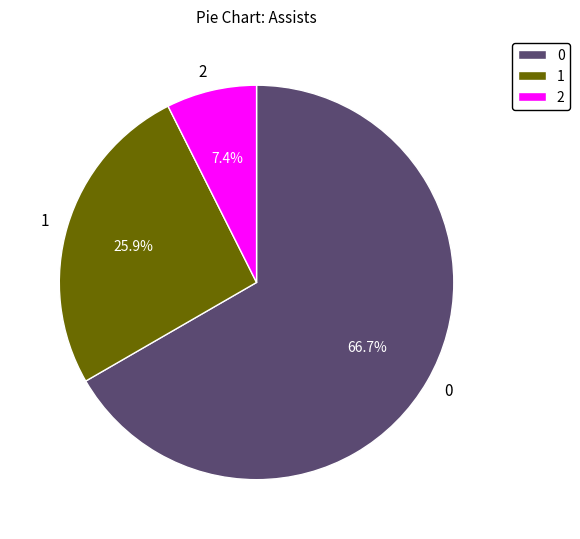

To the nearest percent, what is the combined percentage of 1 and 0?

93%